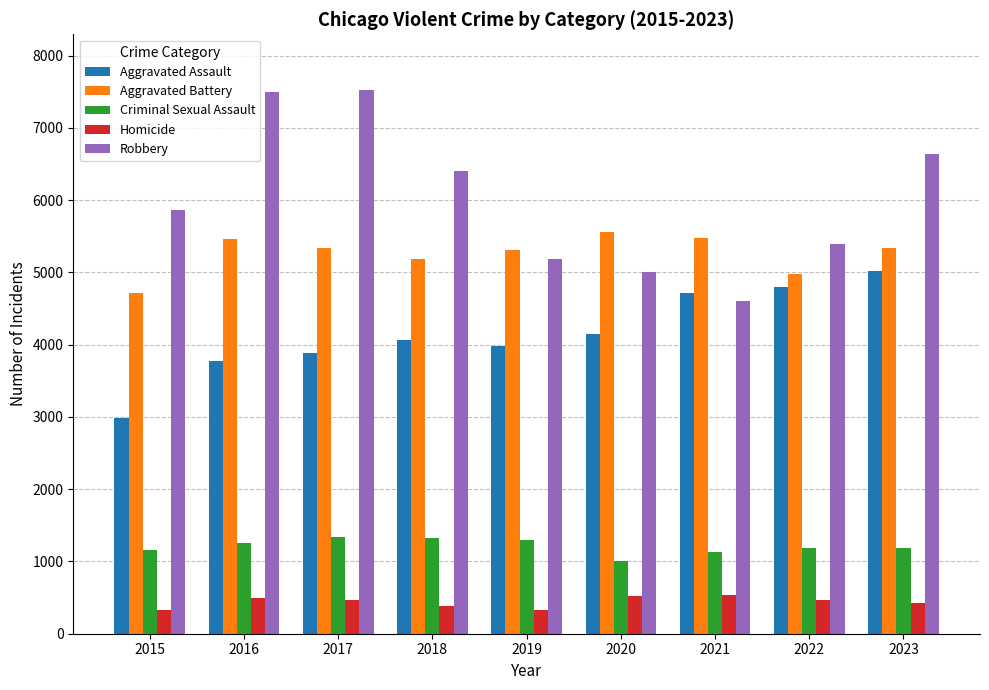

What is the maximum value for Aggravated Battery?

5561